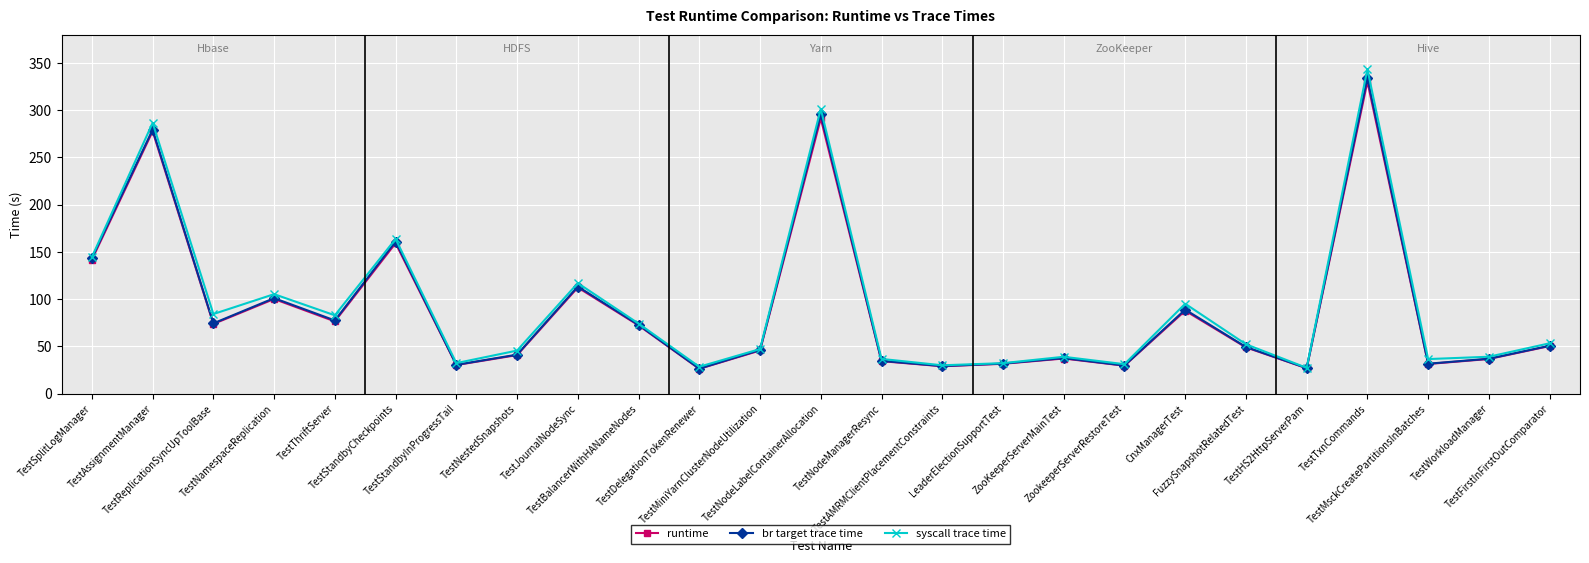

Where does the br target trace time series first go above 49?

TestSplitLogManager